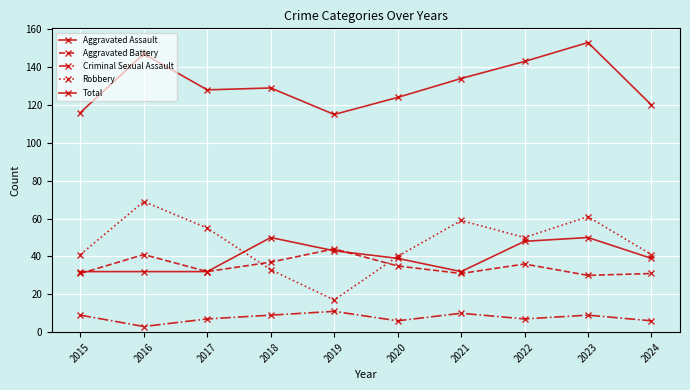

Does the chart have visible grid lines?

Yes